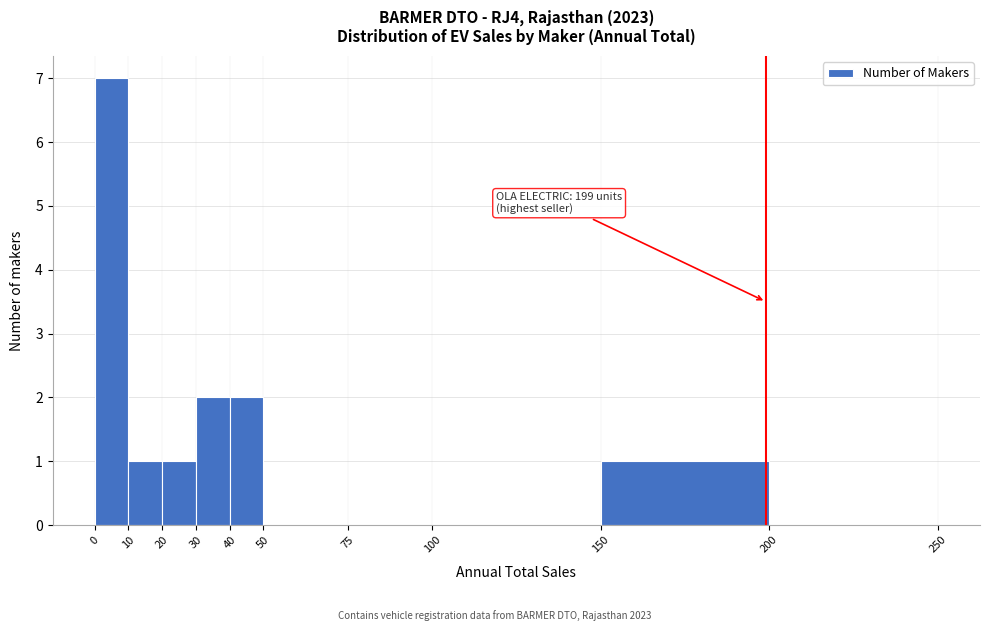

Over which range of the x-axis is the bar tallest?

0 to 10